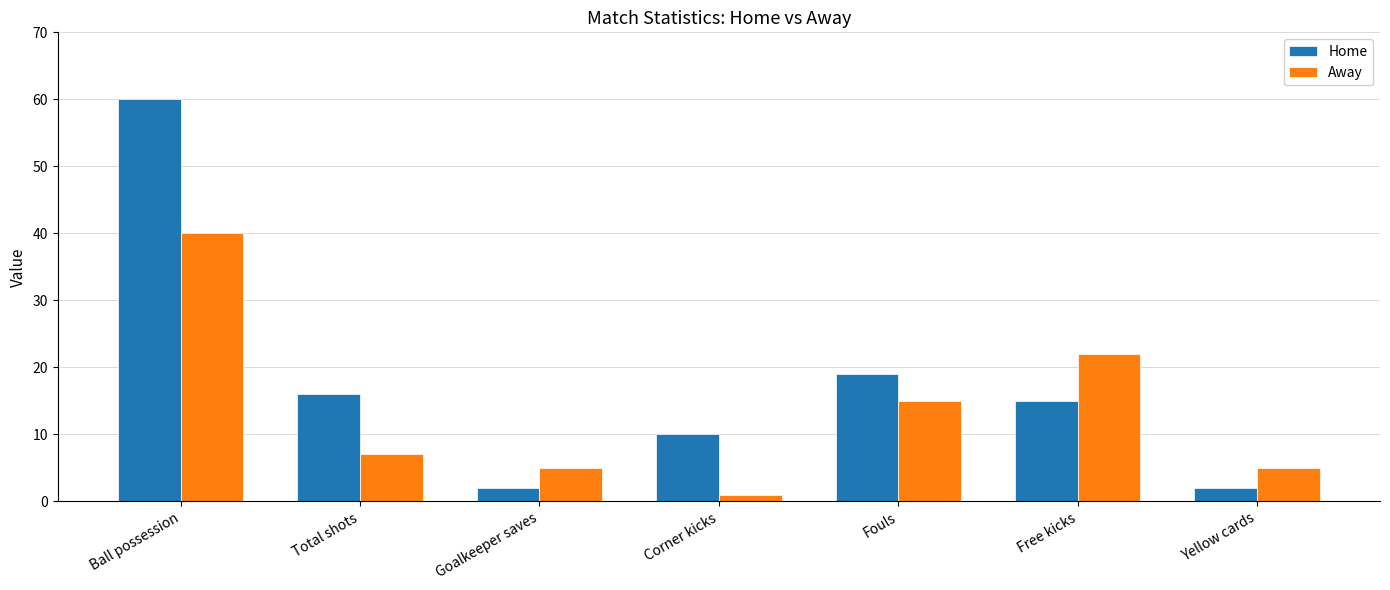

Reading left to right, list all the values displayed in this chart.

Home: 60	16	2	10	19	15	2
Away: 40	7	5	1	15	22	5